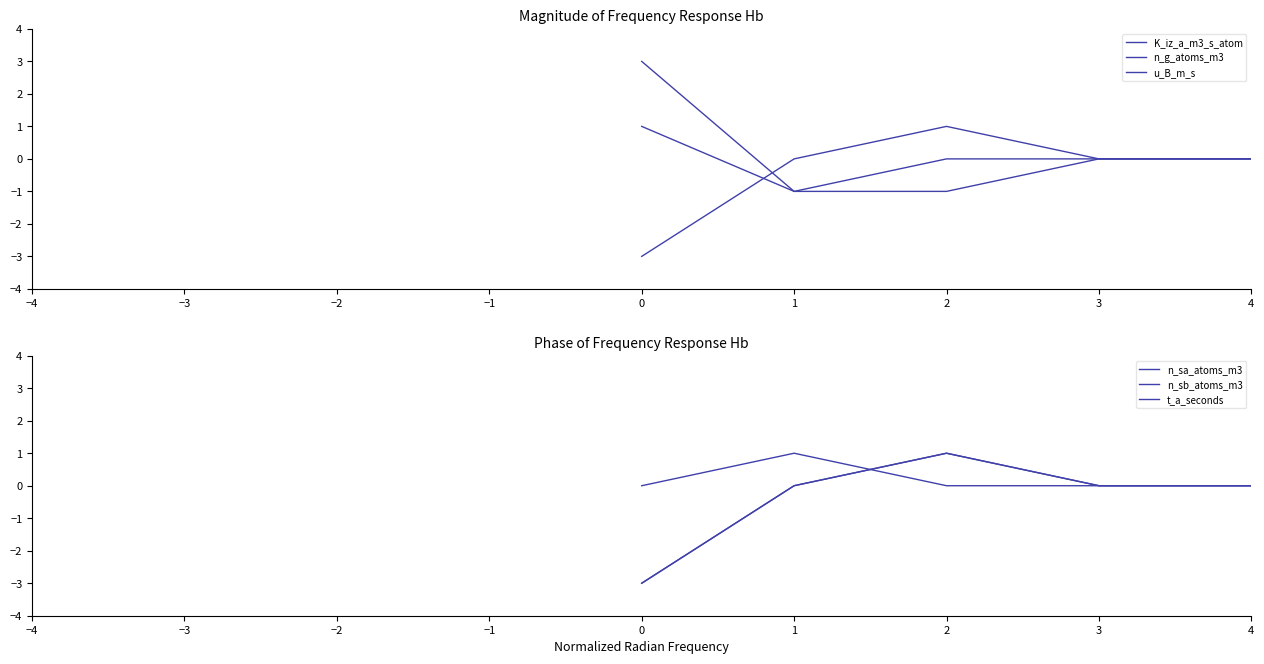

What are all the series names shown in the legend?

K_iz_a_m3_s_atom, n_g_atoms_m3, u_B_m_s, n_sa_atoms_m3, n_sb_atoms_m3, t_a_seconds